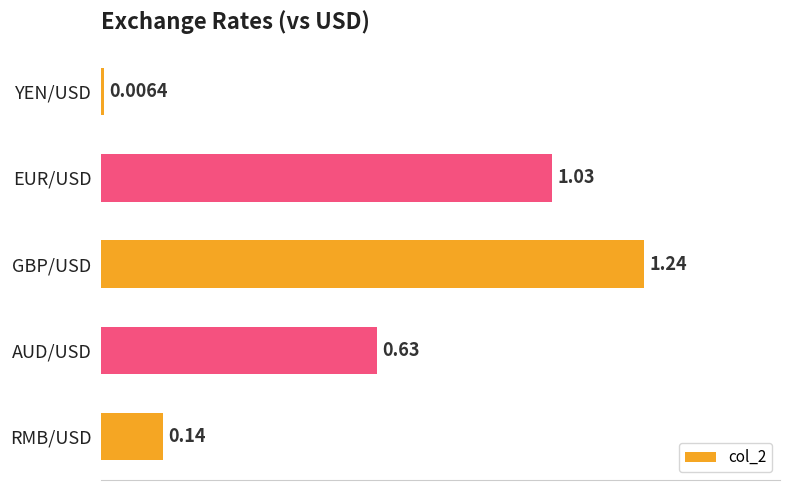

Where is the data nearest to the value 0?

YEN/USD